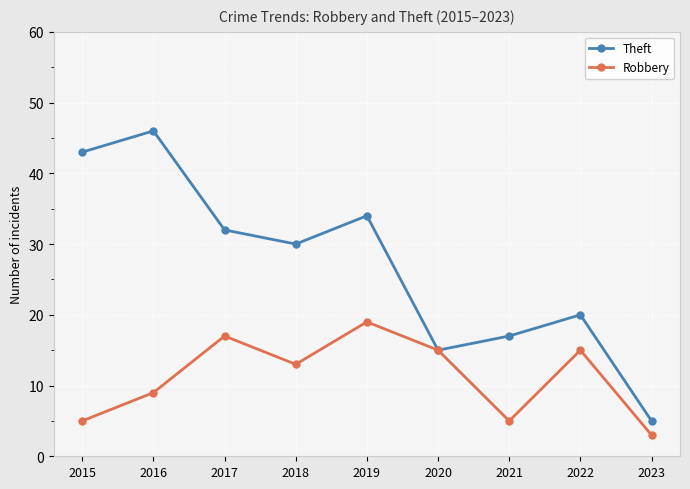

List the series in order of their overall mean, highest first.

Theft, Robbery